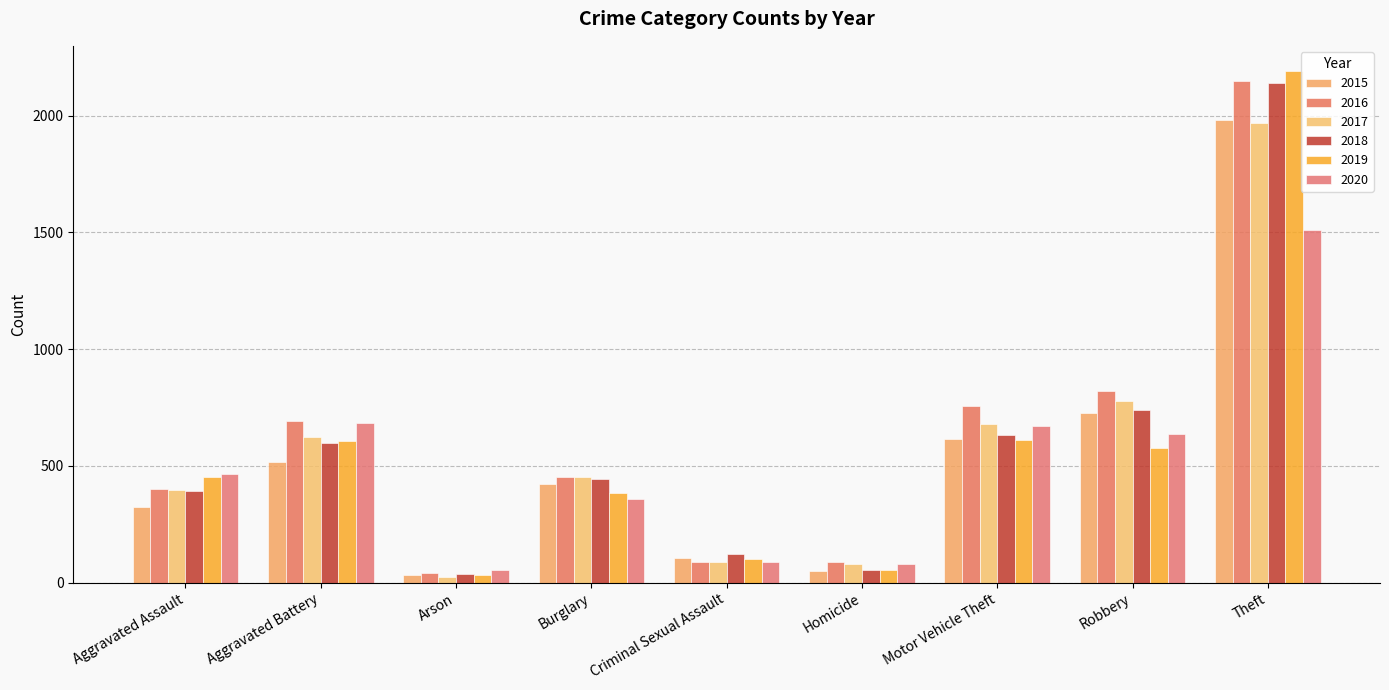

What is the average value of the 2017 series?

566